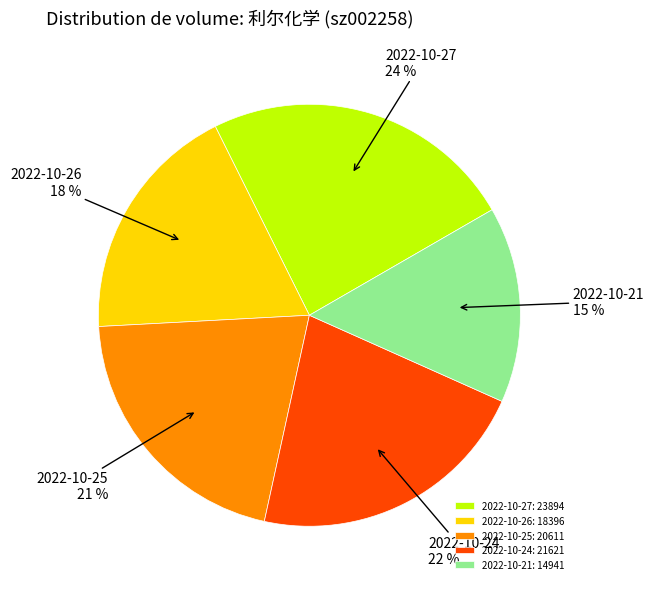

To the nearest percent, what portion does 2022-10-27: 23894 represent?

24%